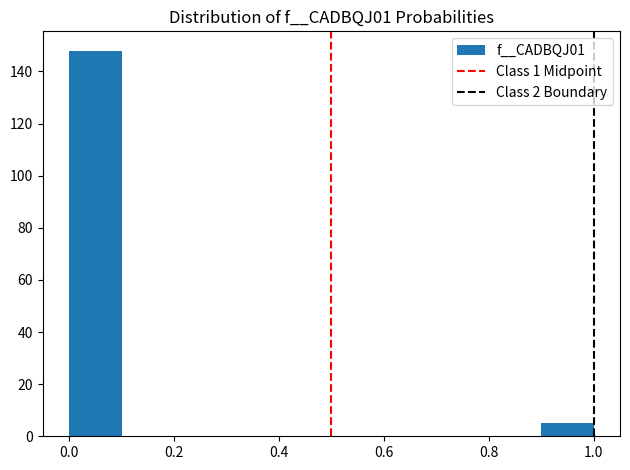

Reading left to right, list every bar in this chart as the range it spans on the x-axis followed by its height. The values are not printed on the chart, so give them approximately, as read against the axis.

0.0 to 0.1: 148
0.1 to 0.2: 0
0.2 to 0.3: 0
0.3 to 0.4: 0
0.4 to 0.5: 0
0.5 to 0.6: 0
0.6 to 0.7: 0
0.7 to 0.8: 0
0.8 to 0.9: 0
0.9 to 1.0: 6